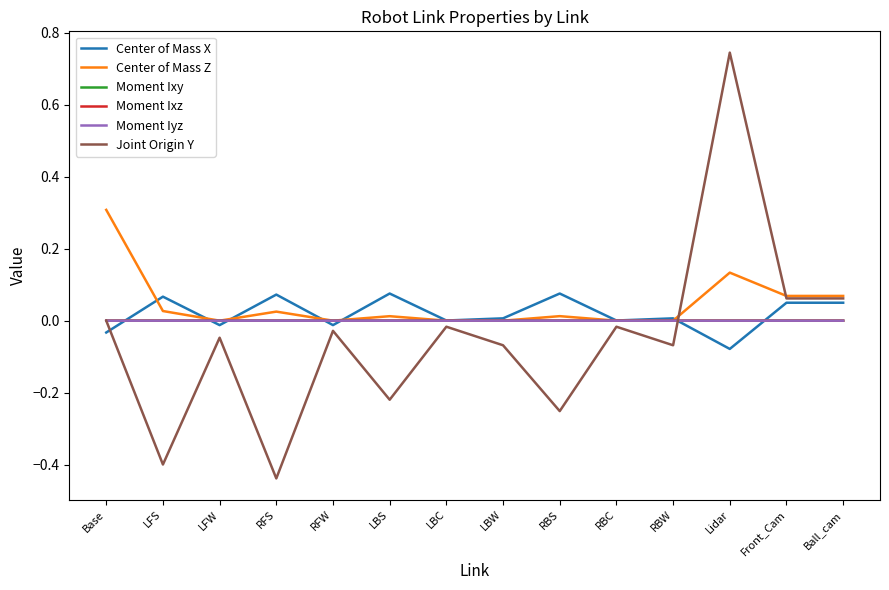

At which category is the sum across all series the highest?

Lidar